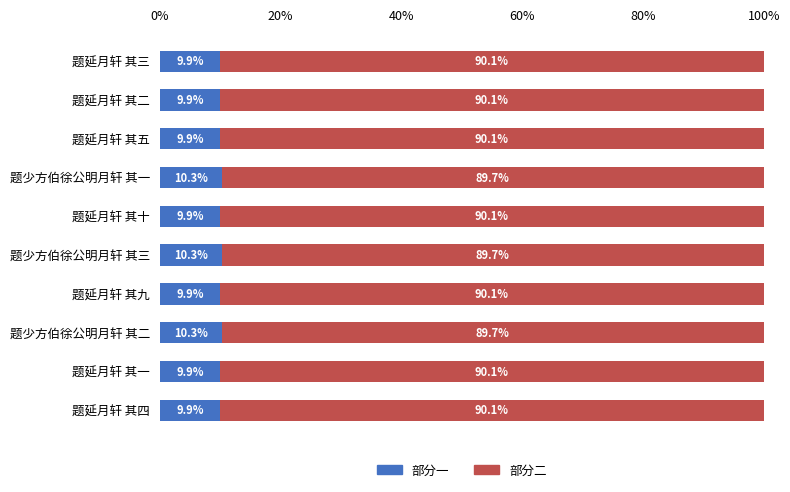

What is the total value across all series at 题延月轩 其九?

100.0